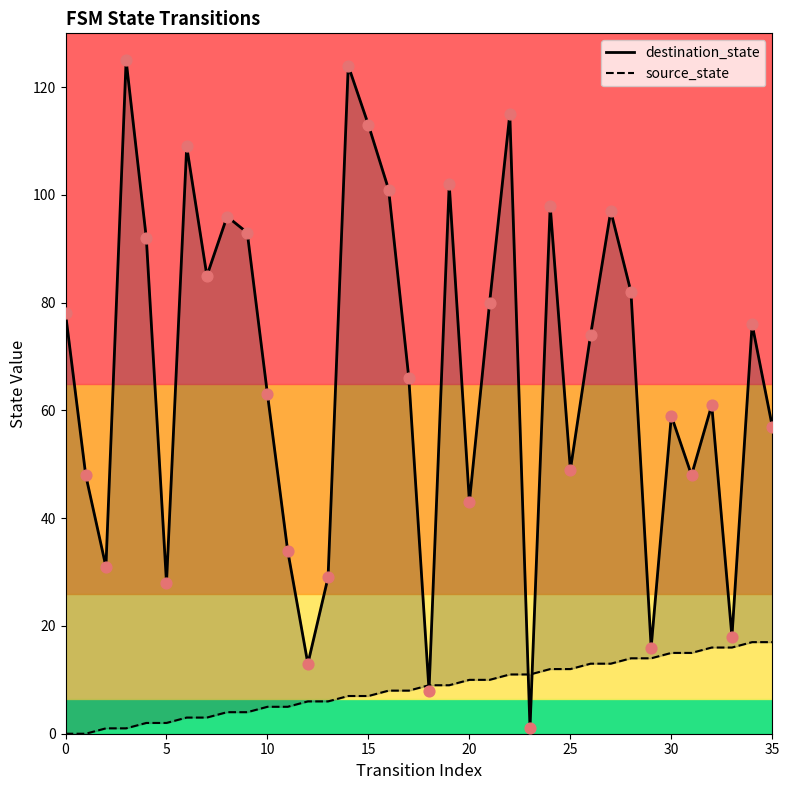

Which series has the widest spread of Y values?

destination_state